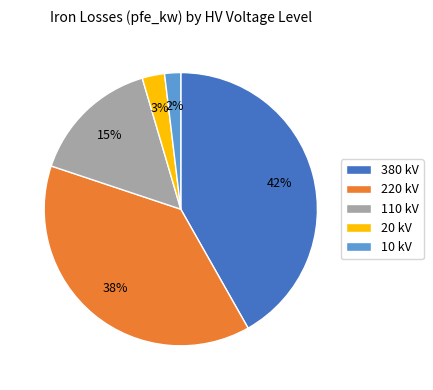

Do 110 kV and 220 kV together represent more than half of the pie?

Yes